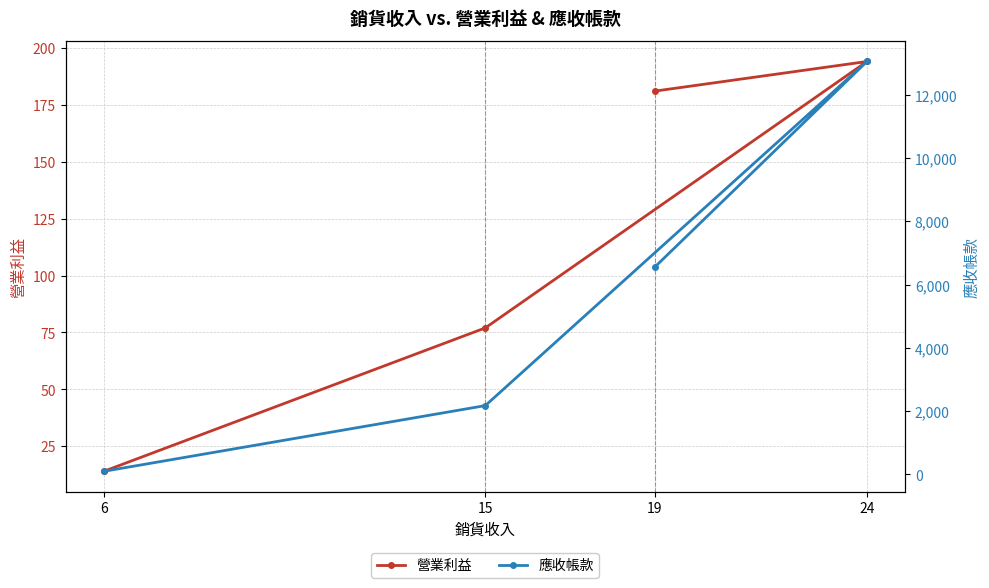

Reading left to right, list all the values displayed in this chart.

營業利益: 6=14.0	15=77.0	24=194.0	19=181.0
應收帳款: 6=98.0	15=2177.0	24=13058.0	19=6562.2